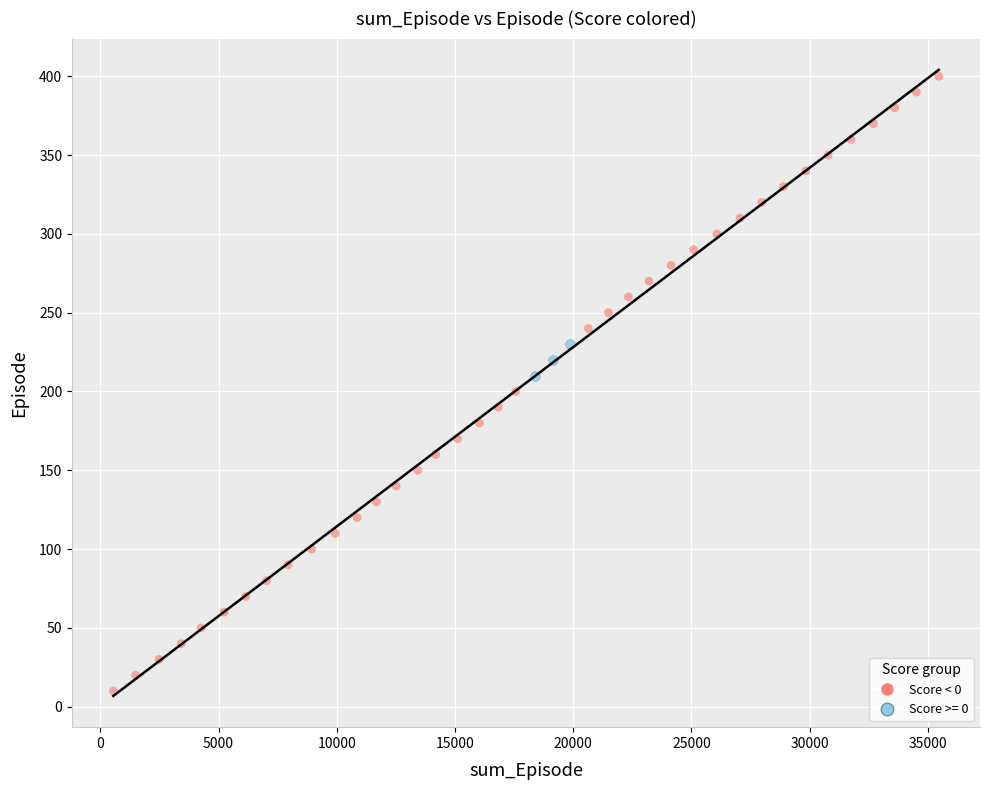

Which series has the largest Y range (max minus min)?

Score < 0